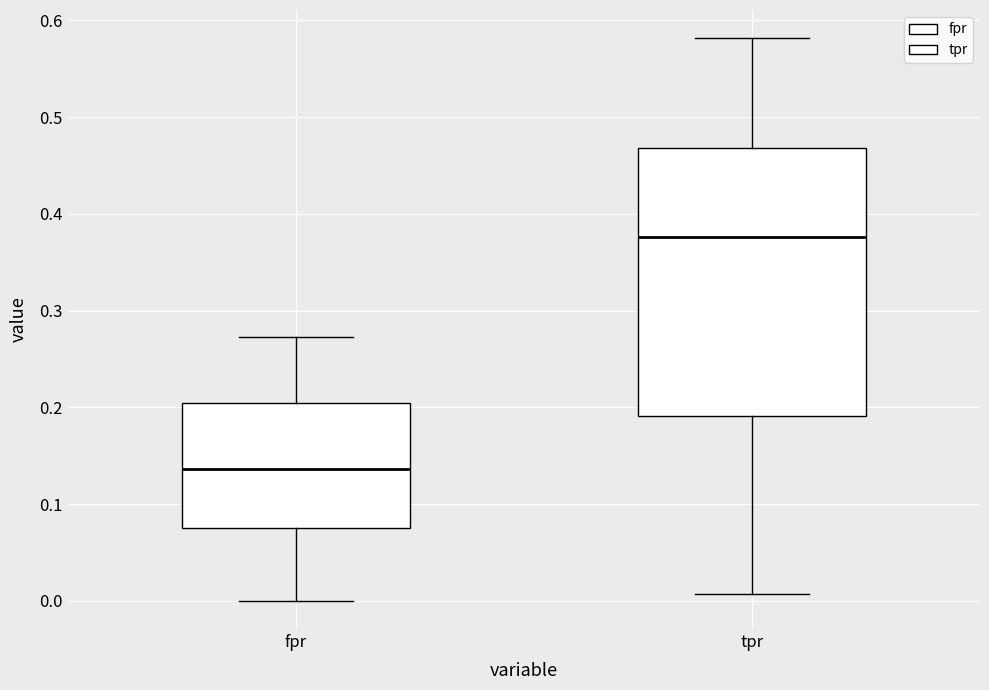

Comparing the boxes themselves (not the whiskers), which one is the tallest?

tpr